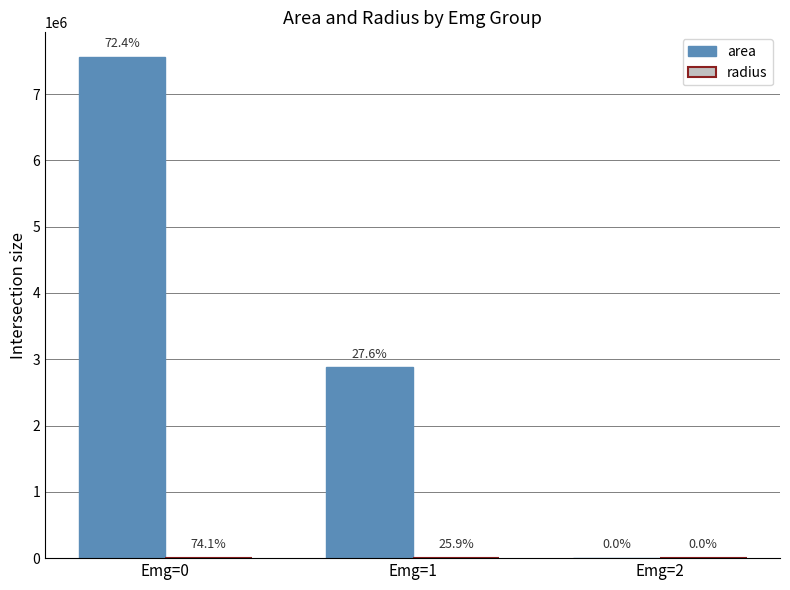

Does the chart contain stacked bars?

No